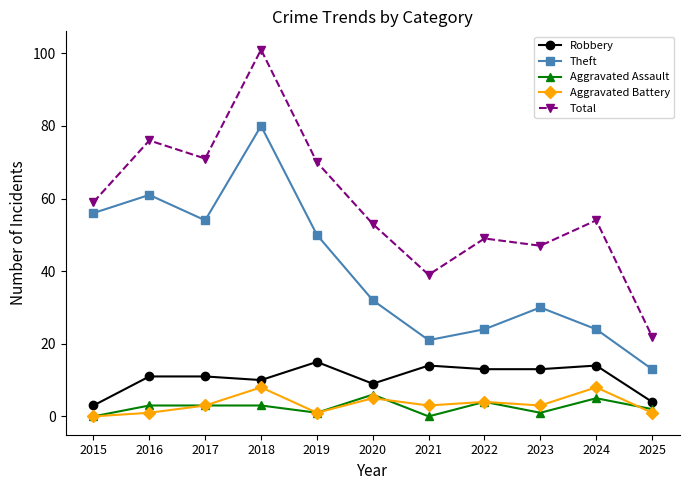

What is the value of the Theft point at the 2nd from the left?

61